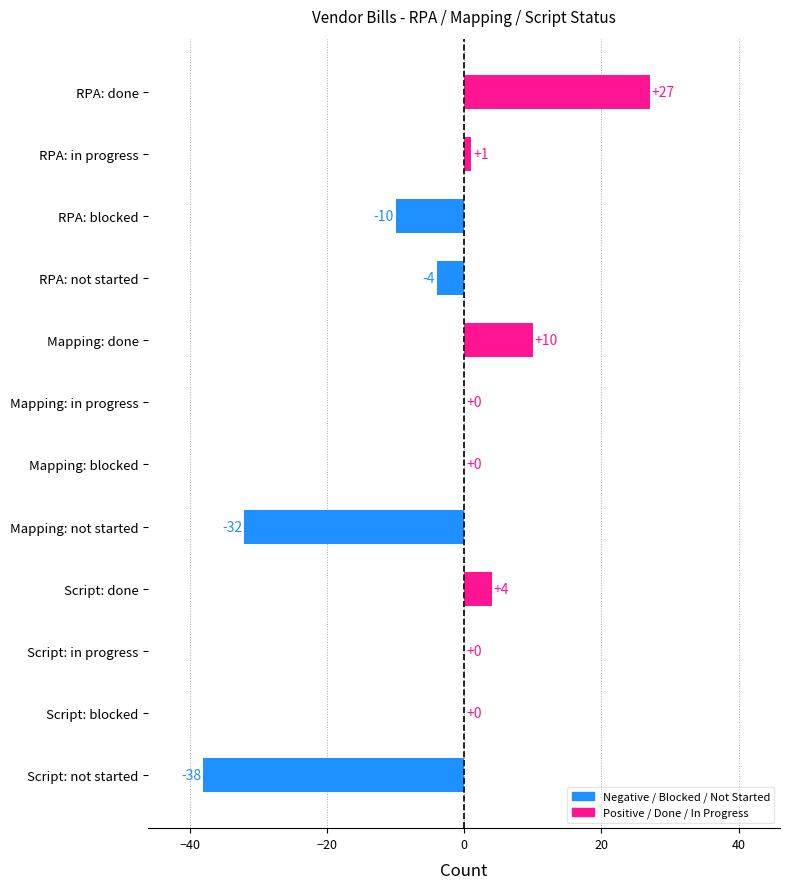

Are the bars grouped side by side (vs. stacked)?

No